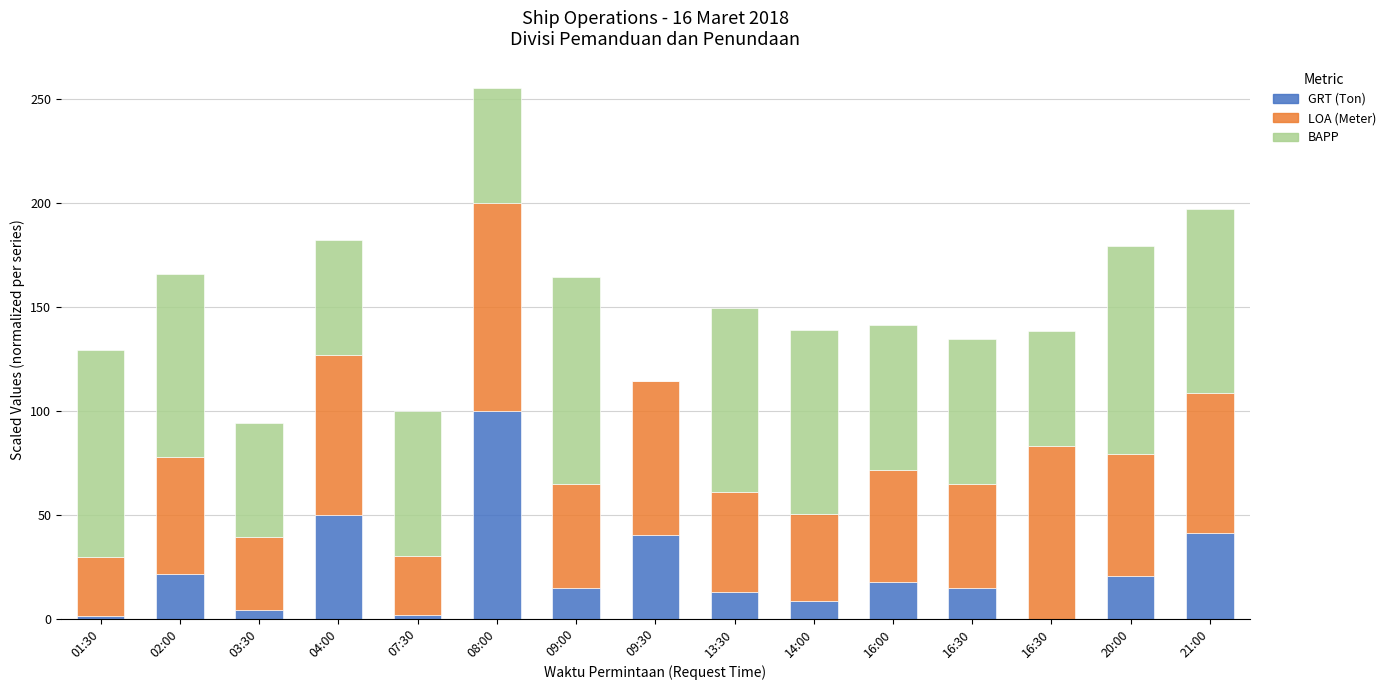

How many series are shown in this chart?

3